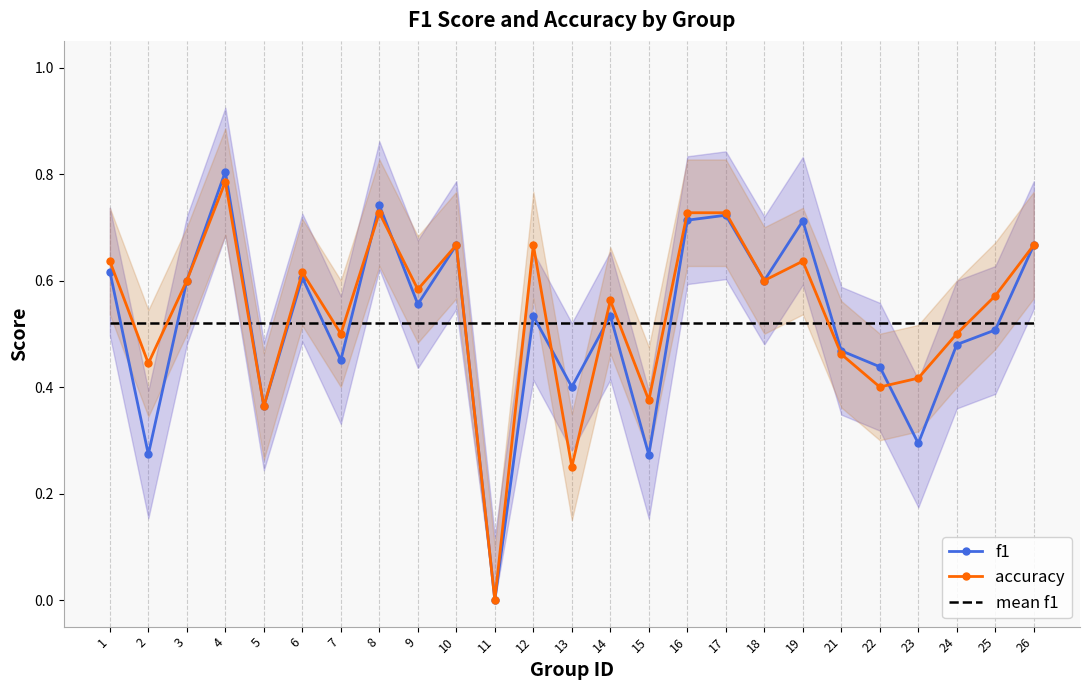

In f1, how many points are lower than both neighbors (excluding endpoints)?

9